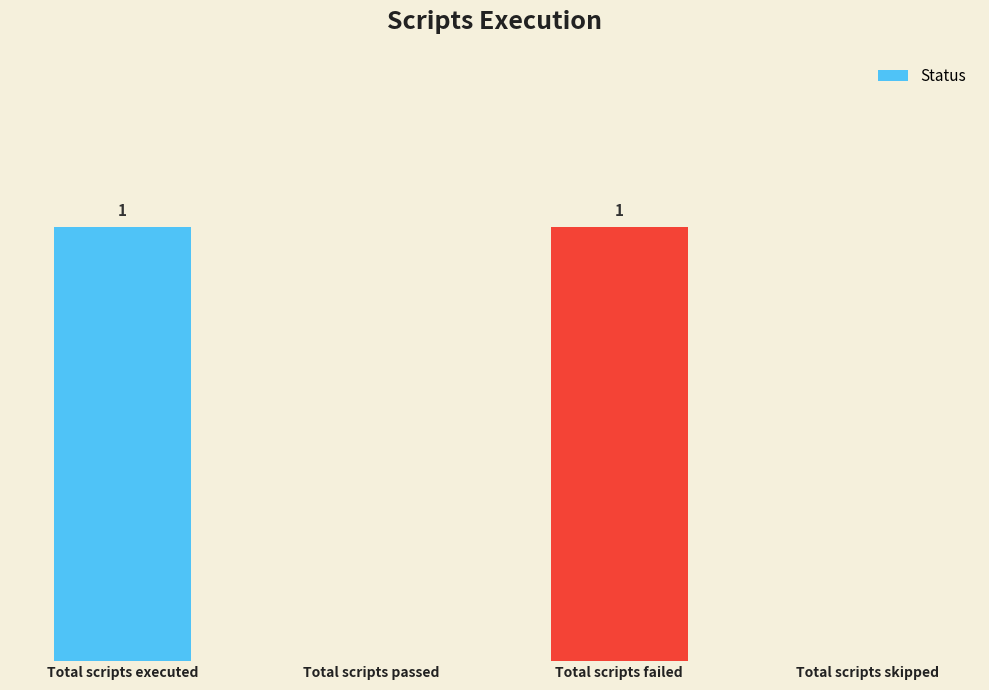

Which label corresponds to the largest value in the chart?

Total scripts executed